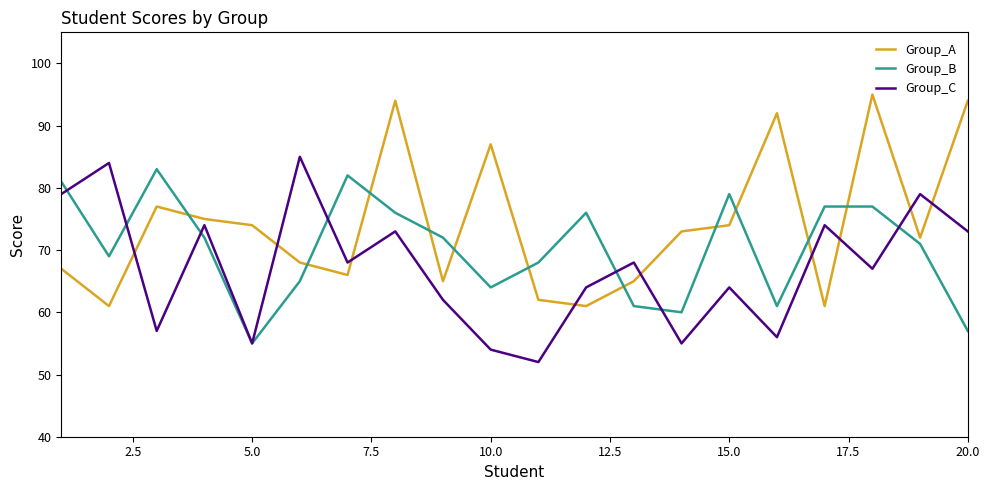

What is the minimum value shown in the chart?

52